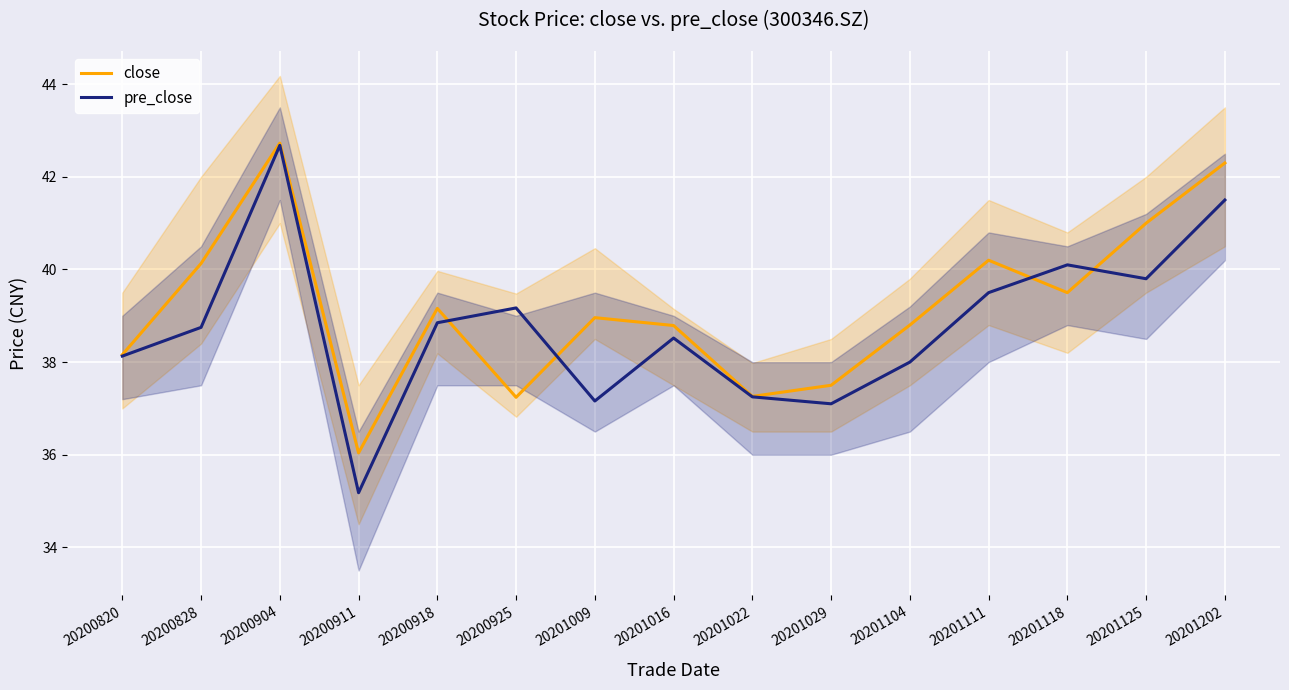

Rank the series at 20200828 from lowest to highest value.

pre_close, close